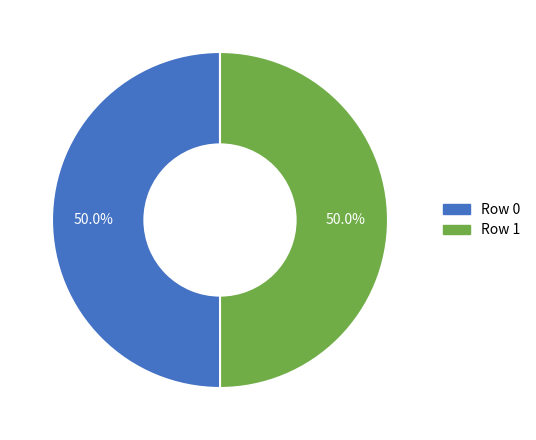

How much of the chart is everything except Row 1?

50.0%